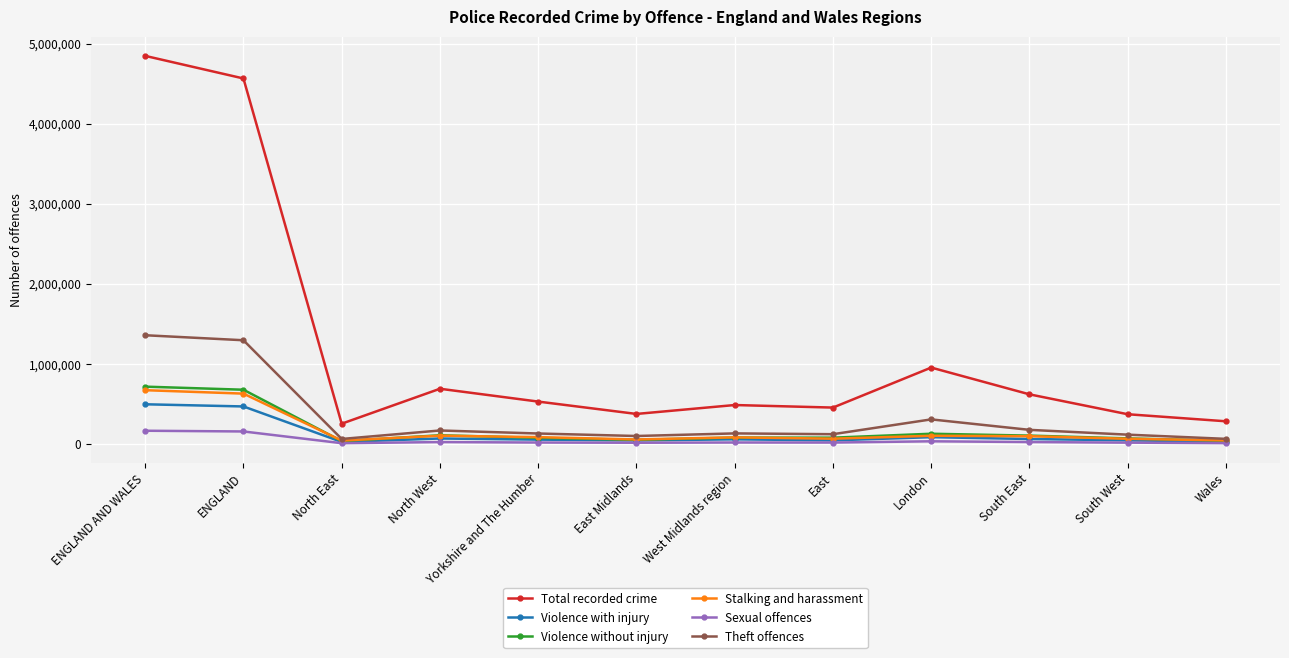

True or false: Violence without injury has a value of 78768 at West Midlands region.

True